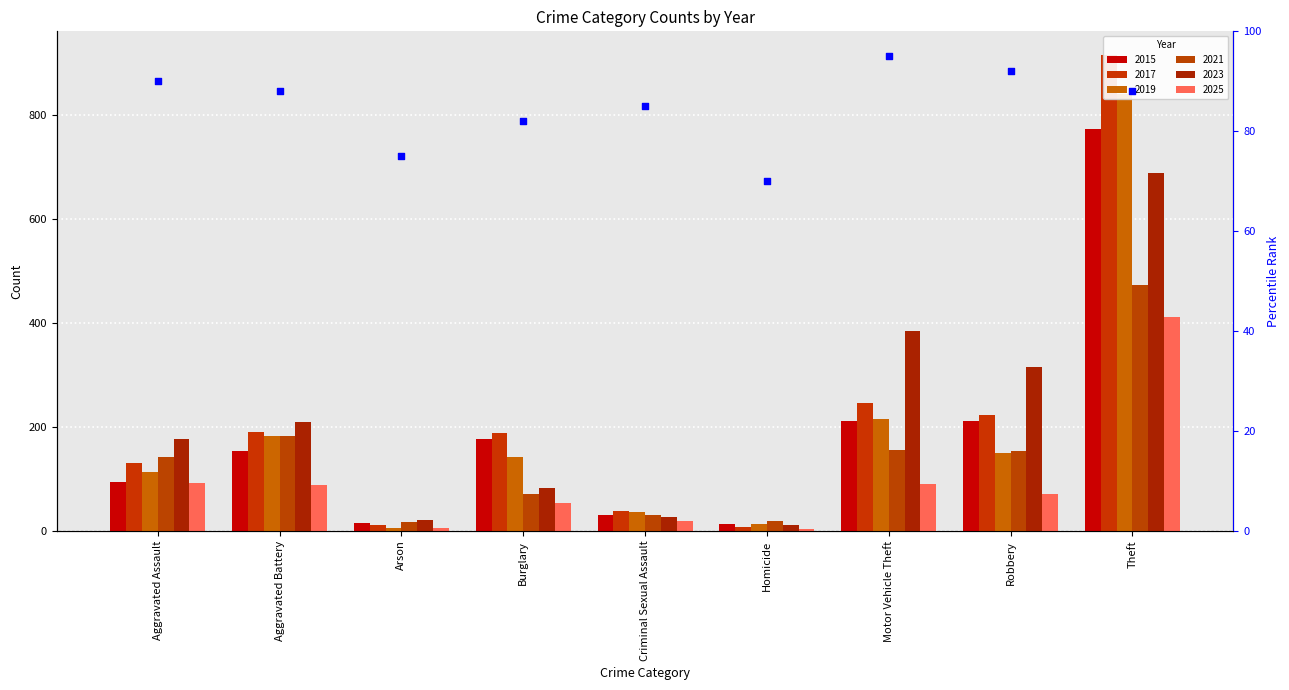

What is the ratio of the value at Homicide to the value at Robbery?

0.8